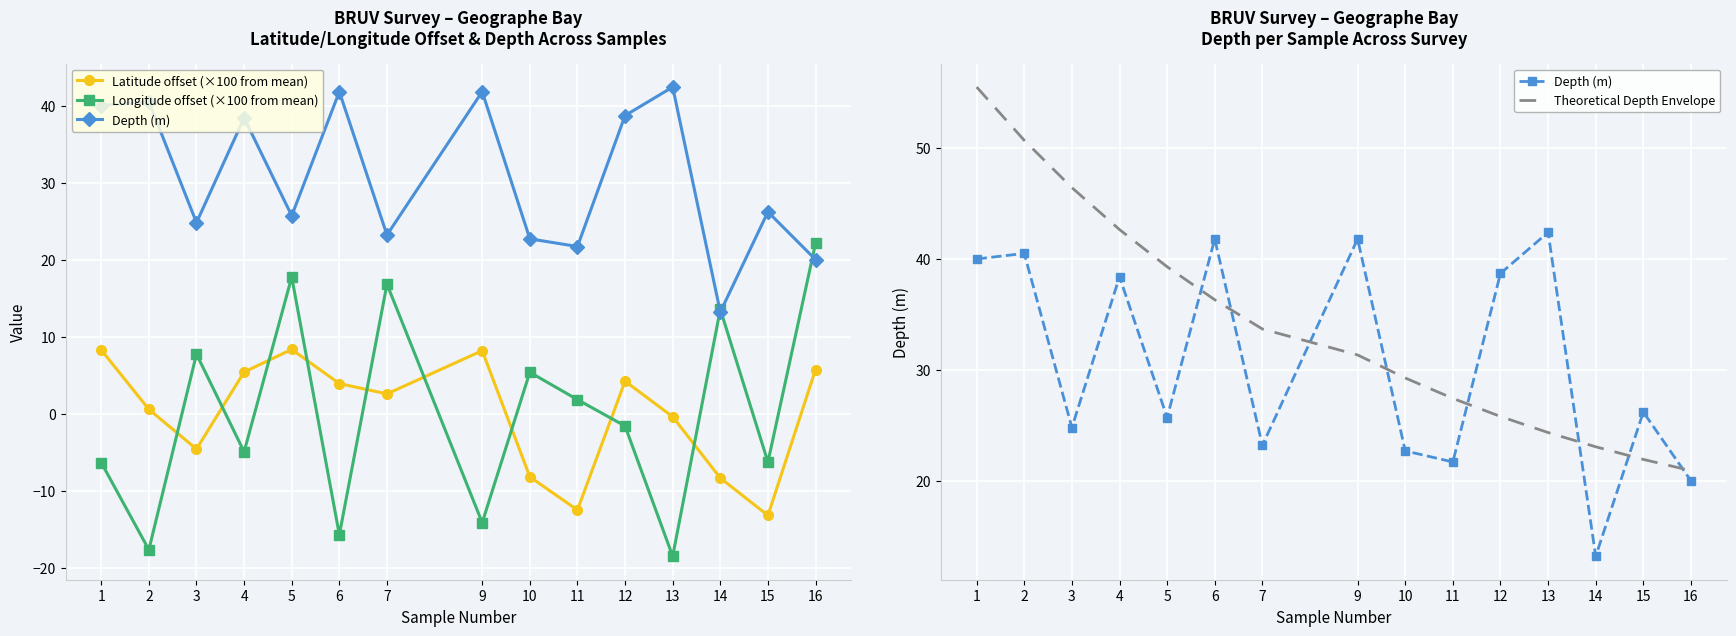

Is the value of Theoretical Depth Envelope at 13 greater than the value of Depth (m) at 12?

No